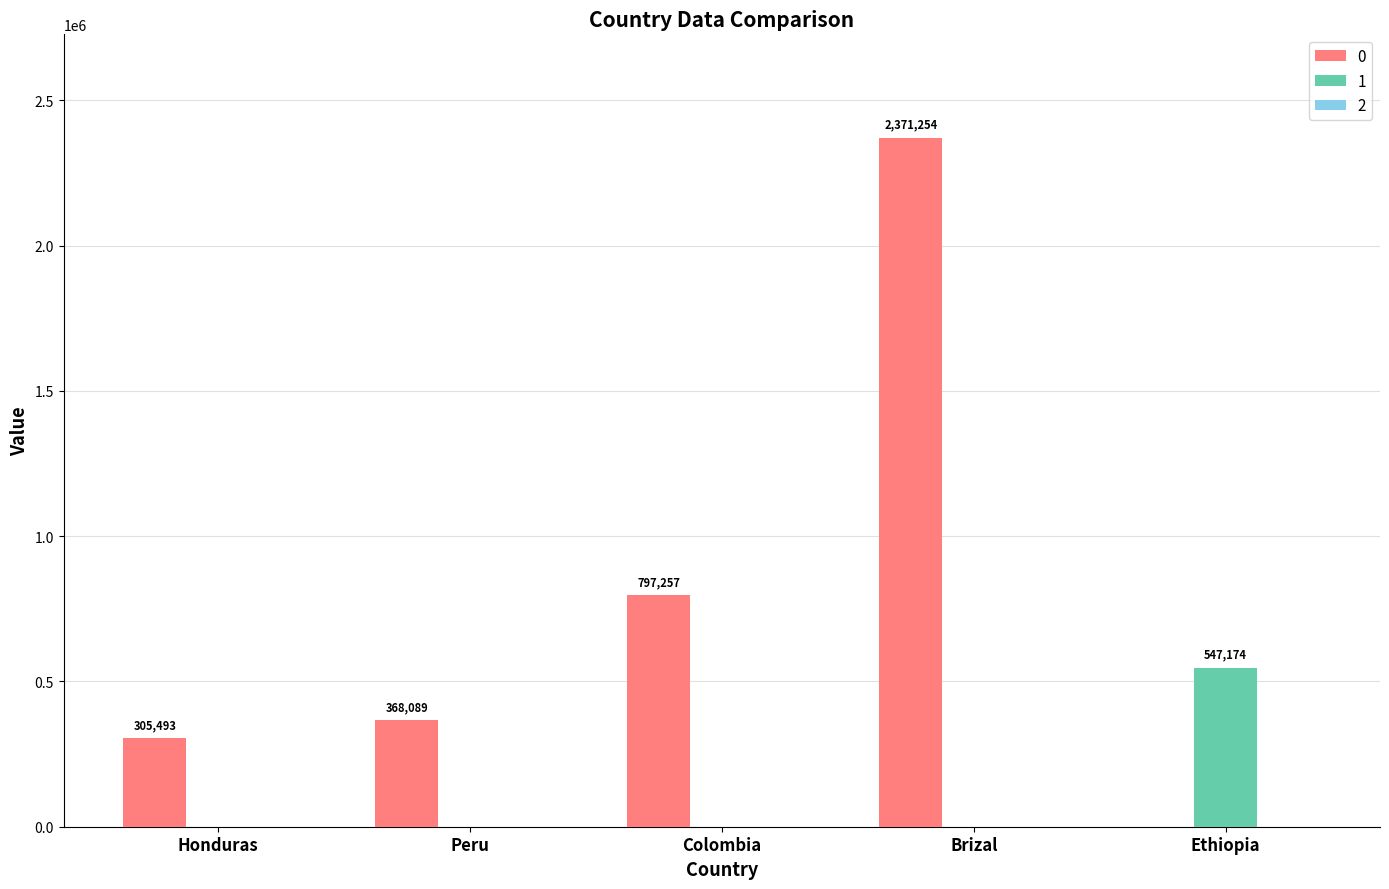

What is the average value of the 1 series?

109435